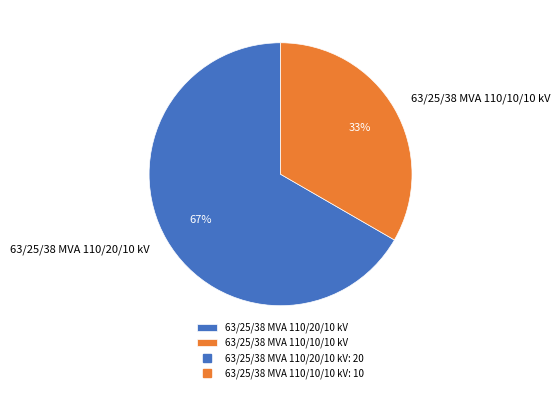

Approximately how many times larger is the value at 63/25/38 MVA 110/20/10 kV compared to 63/25/38 MVA 110/10/10 kV?

2.0